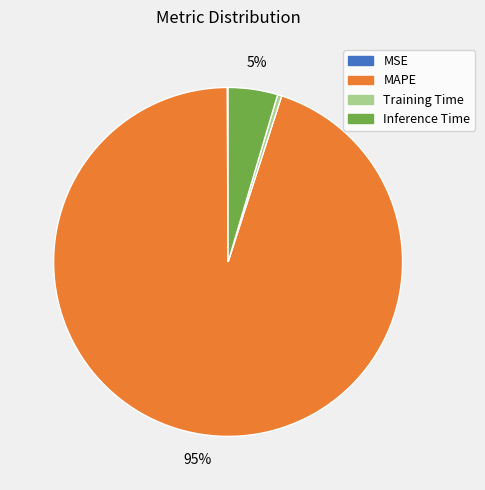

Is it true that MAPE is 95% of the pie?

True